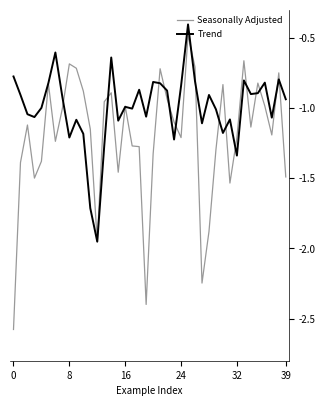

What is the smallest value displayed?

-2.6